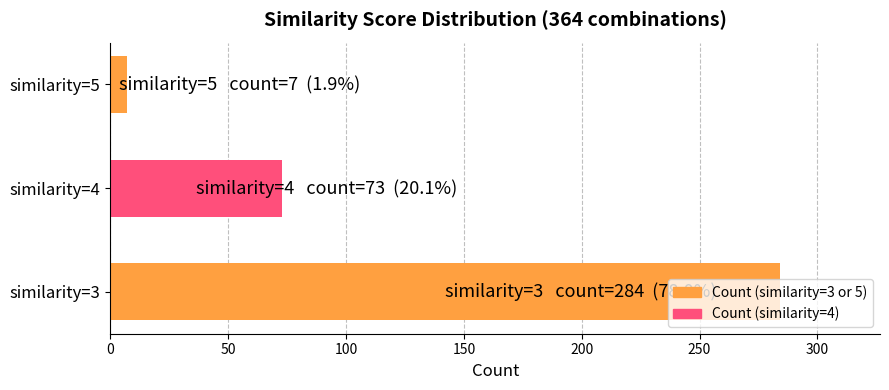

Which has a higher value, similarity=3 or similarity=4?

similarity=3